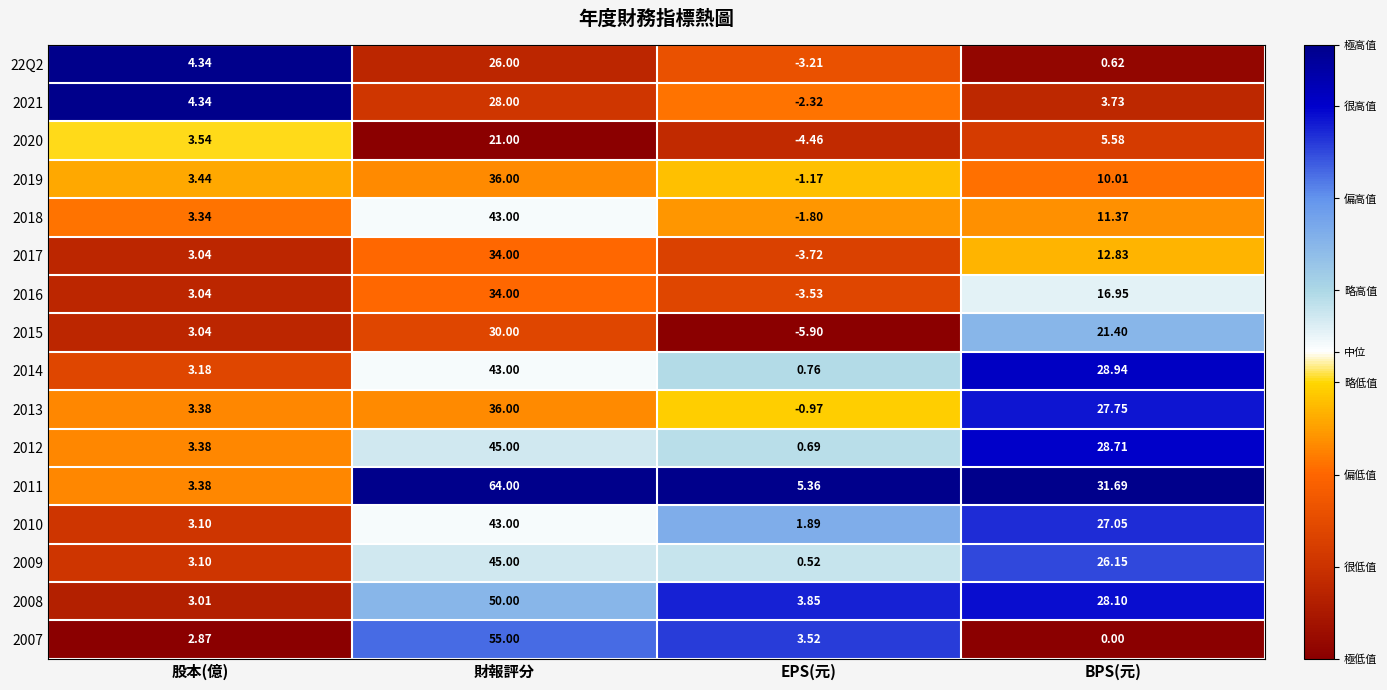

At which label is 22Q2 closest to 11?

股本(億)